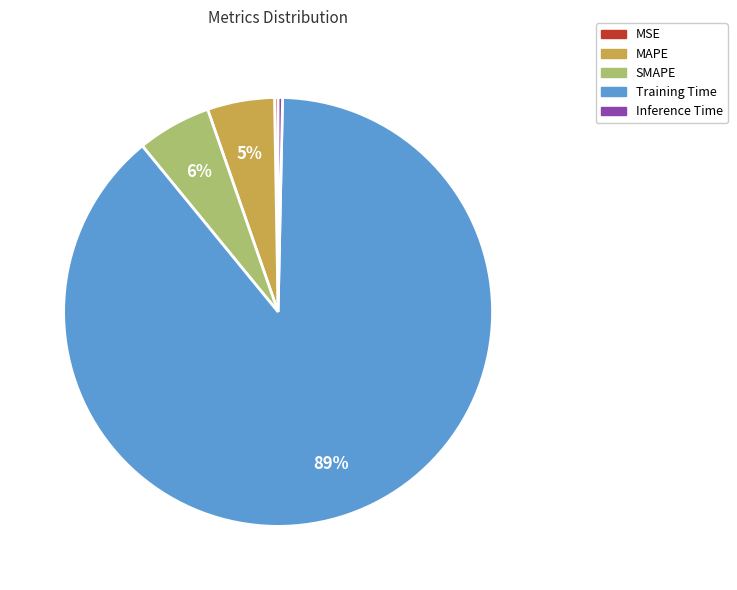

True or false: Training Time accounts for 89% of the total.

True